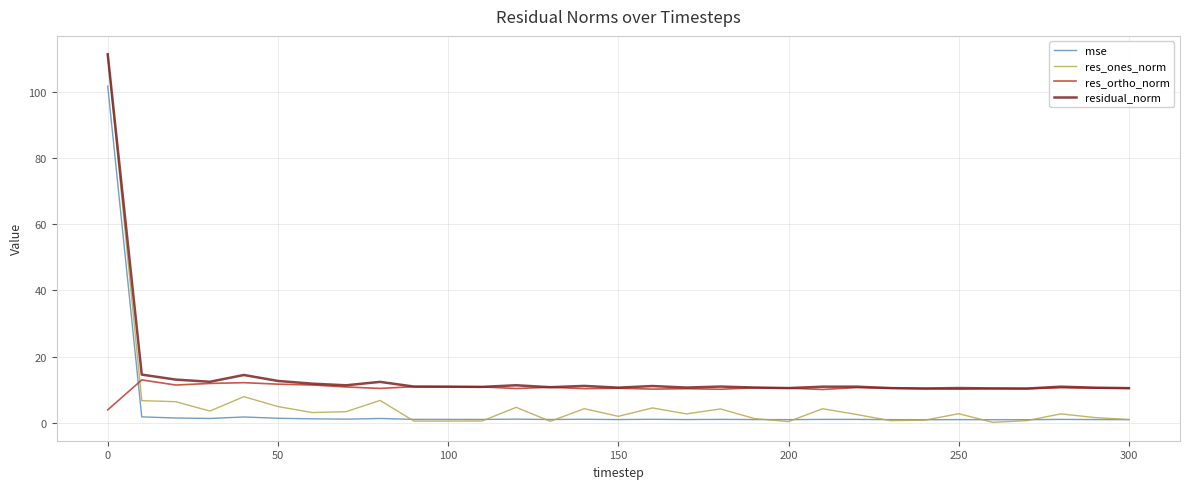

Rank the series by their average value, from highest to lowest.

residual_norm, res_ortho_norm, res_ones_norm, mse